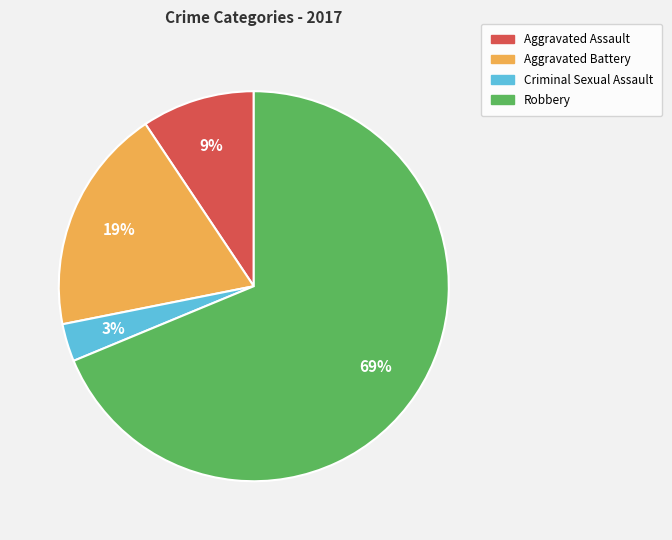

True or false: Aggravated Battery accounts for 4% of the total.

False